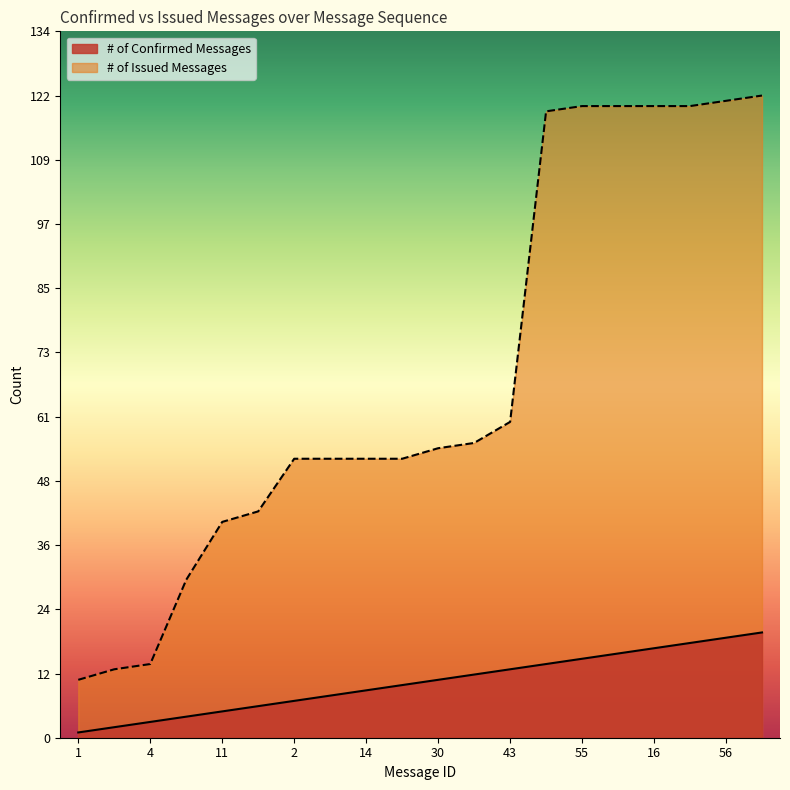

What is the difference between the # of Issued Messages values at 11 and 16?

79